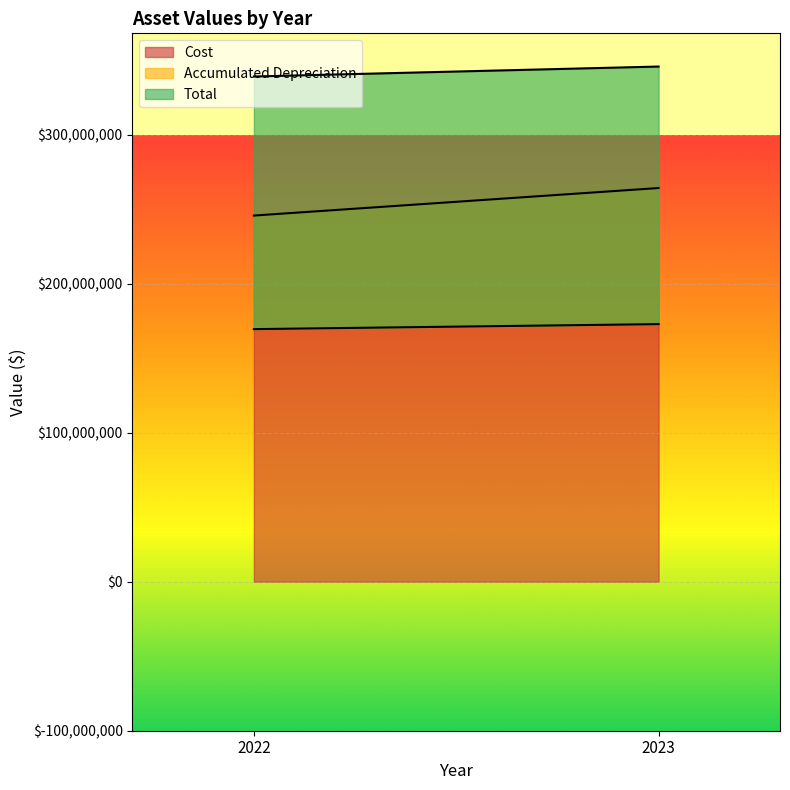

Rank the series by their maximum value, from highest to lowest.

Cost, Total, Accumulated Depreciation